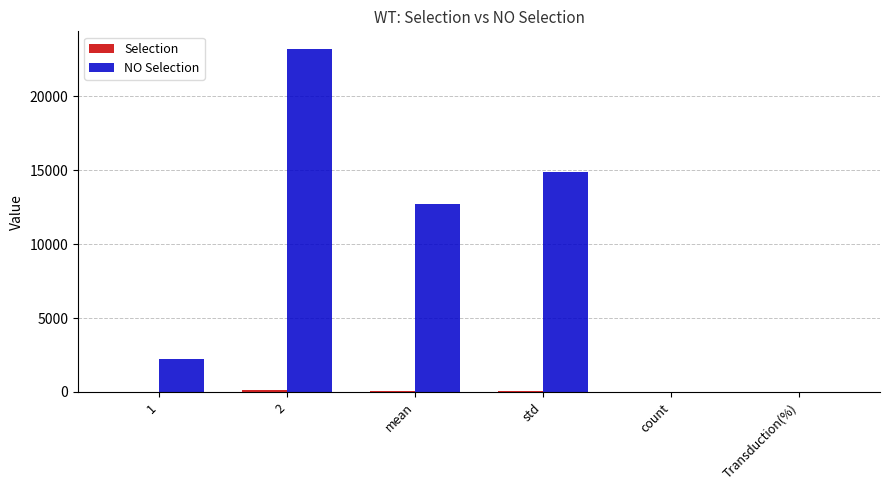

How many data points does each series have?

6